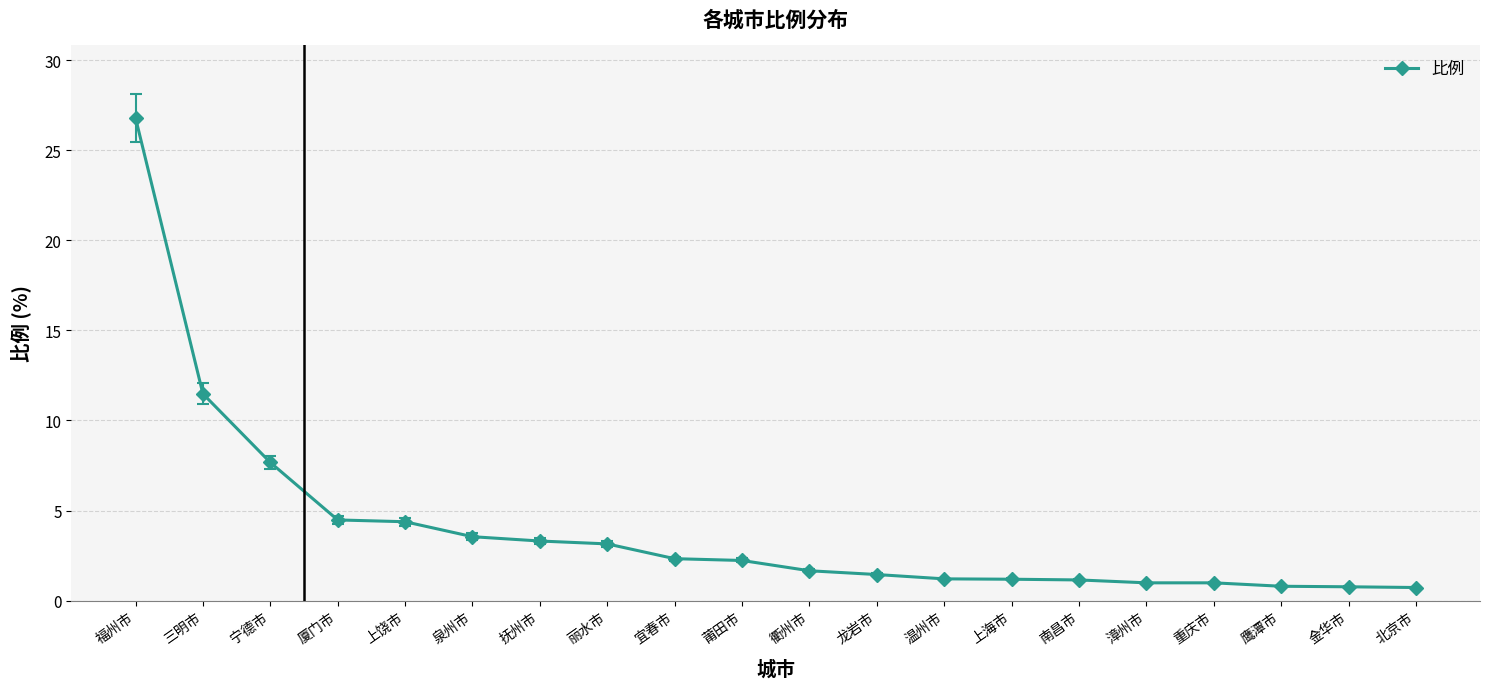

What is the maximum value shown in the chart?

26.8